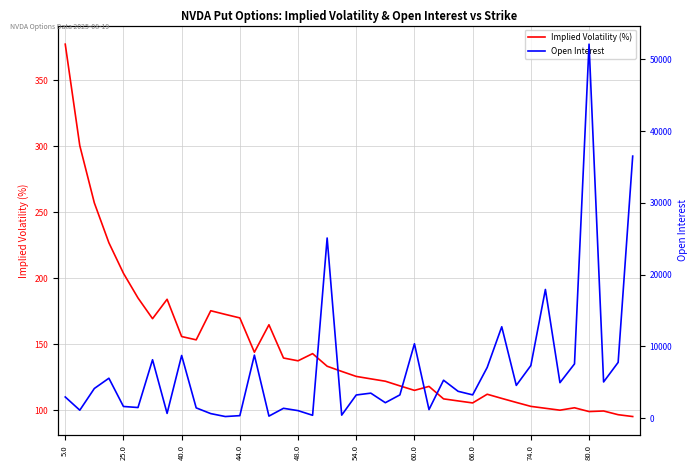

What is the lowest value of the Implied Volatility (%) series?

95.2